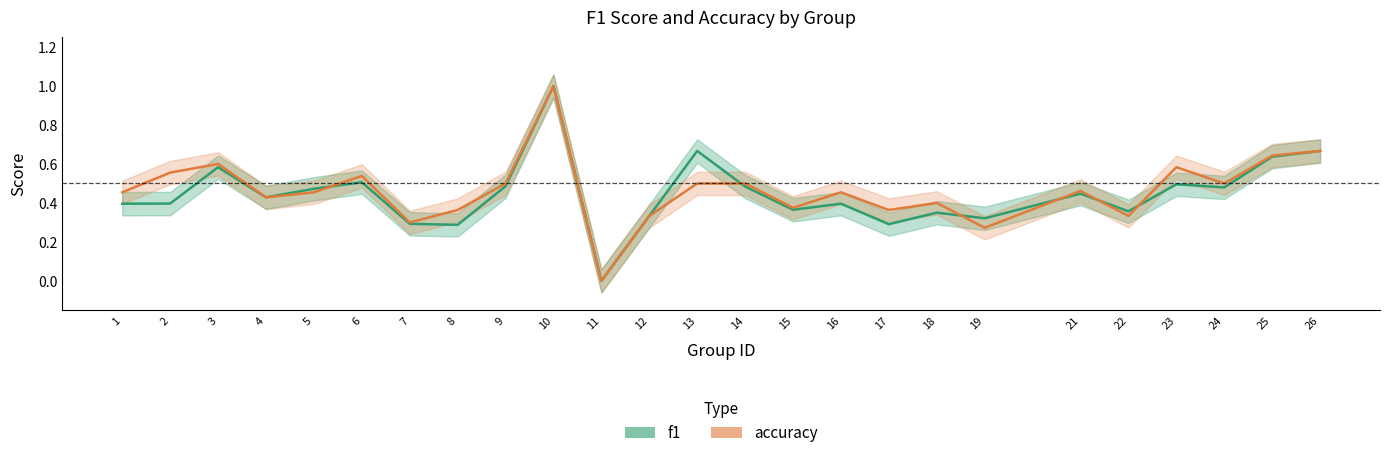

What is the spread (max minus min) of values at 17?

0.1